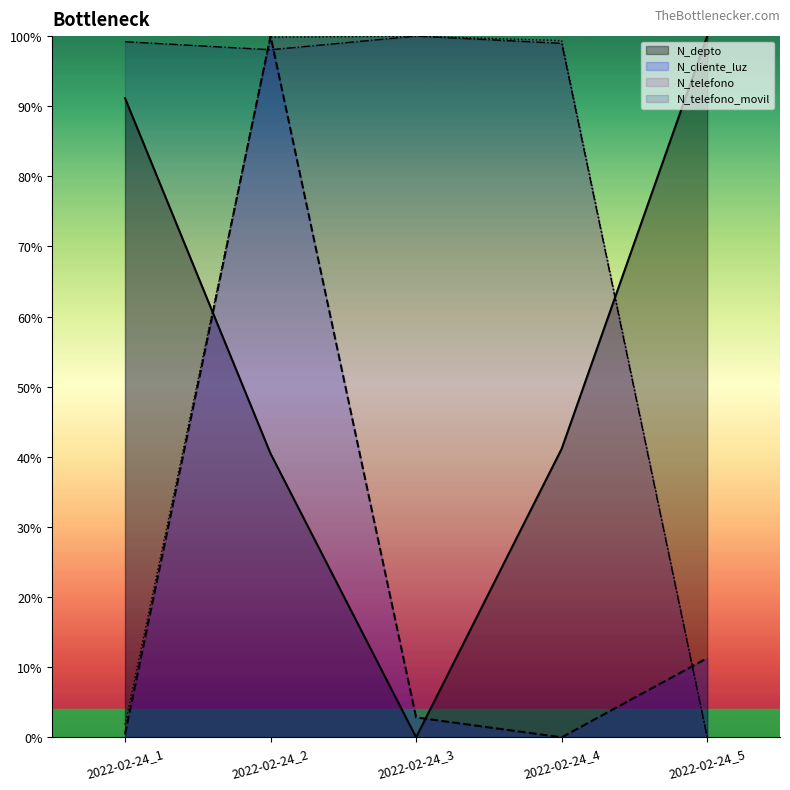

Reading left to right, transcribe all the data shown in this chart.

N_depto: 91.2	40.5	0.0	41.2	100.0
N_cliente_luz: 0.4	100.0	2.8	0.0	11.3
N_telefono: 1.8	99.8	100.0	99.4	0.0
N_telefono_movil: 99.2	98.1	100.0	99.0	0.0